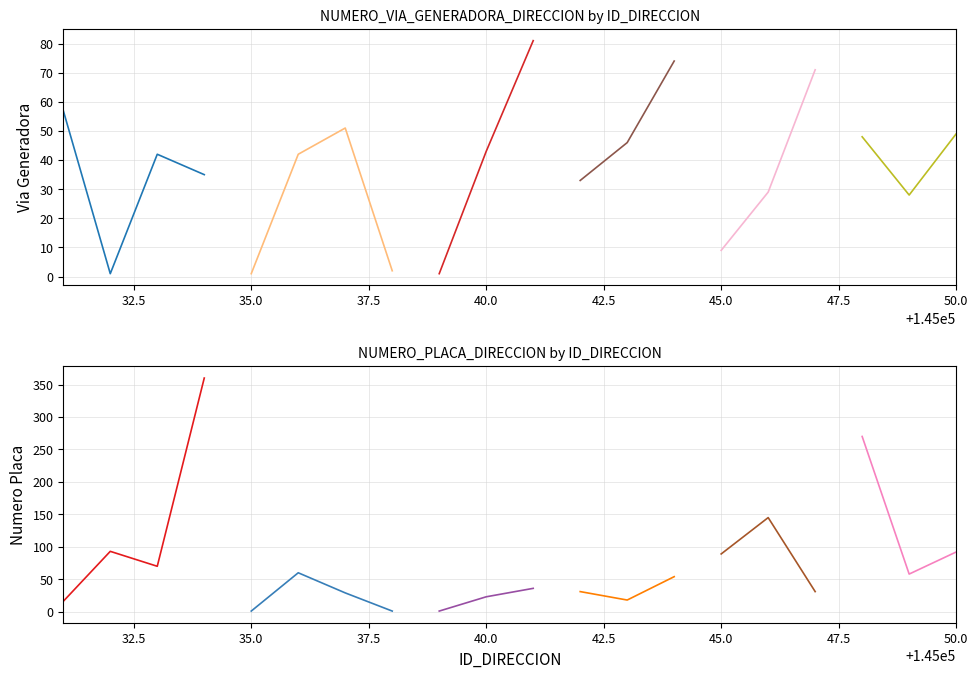

What is the sum of all NUMERO_PLACA_DIRECCION values?

1478